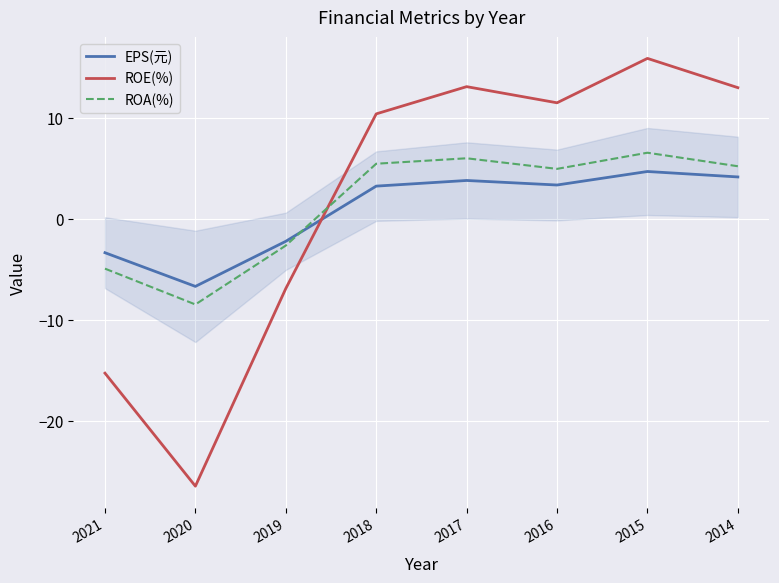

Between which two adjacent categories do EPS(元) and ROE(%) first intersect?

2019 and 2018